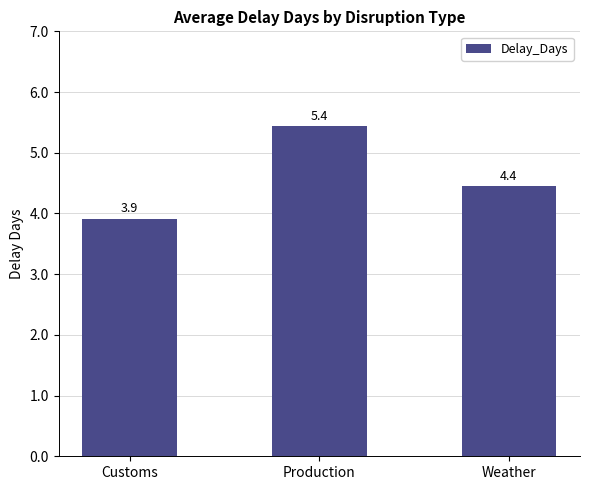

Reading left to right, what are all the values shown in this chart?

3.9	5.4	4.4